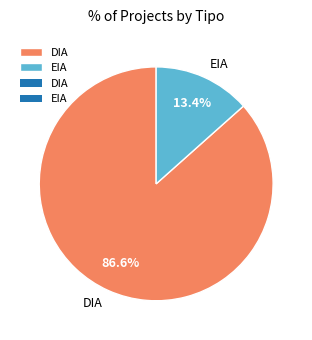

Combined, do DIA and EIA account for over 50%?

Yes